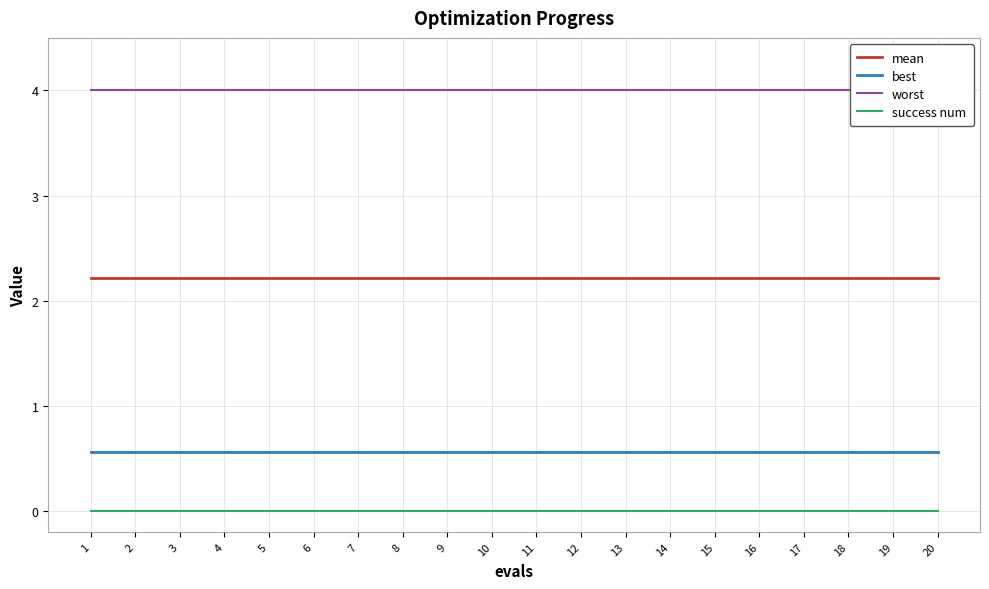

What is the highest value of the mean series?

2.2